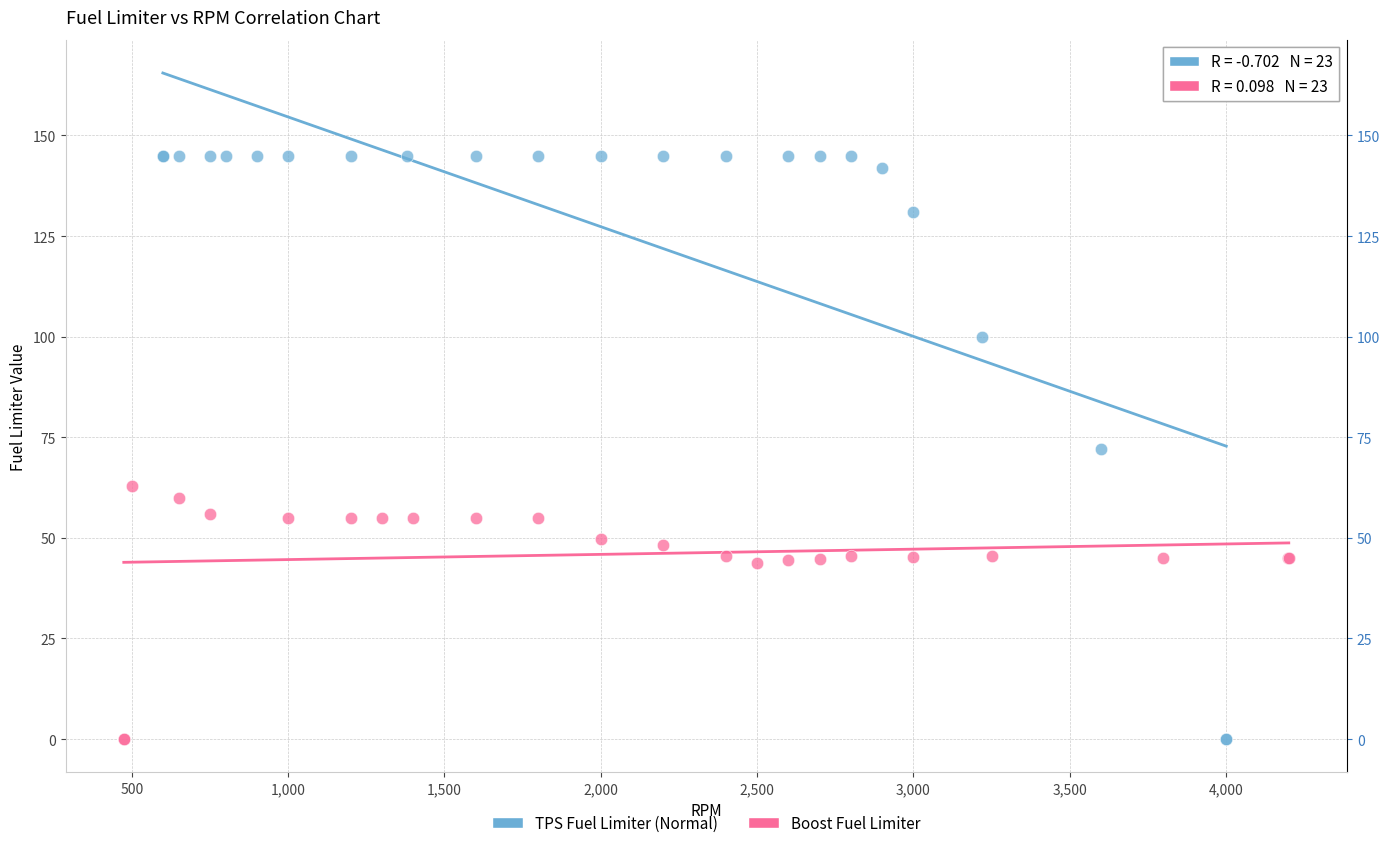

Which series contains the highest Y value?

TPS Fuel Limiter (Normal)